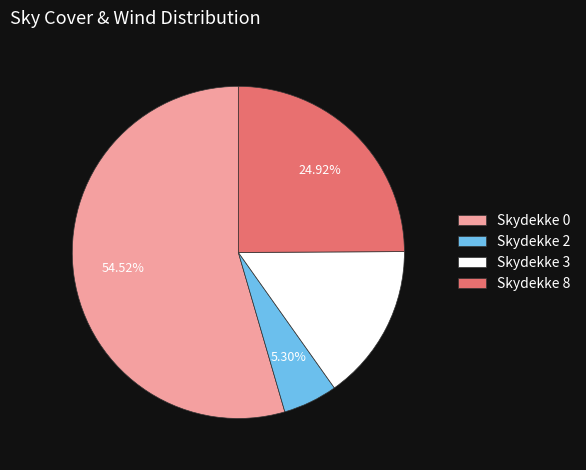

Which slice is the smallest?

Skydekke 2